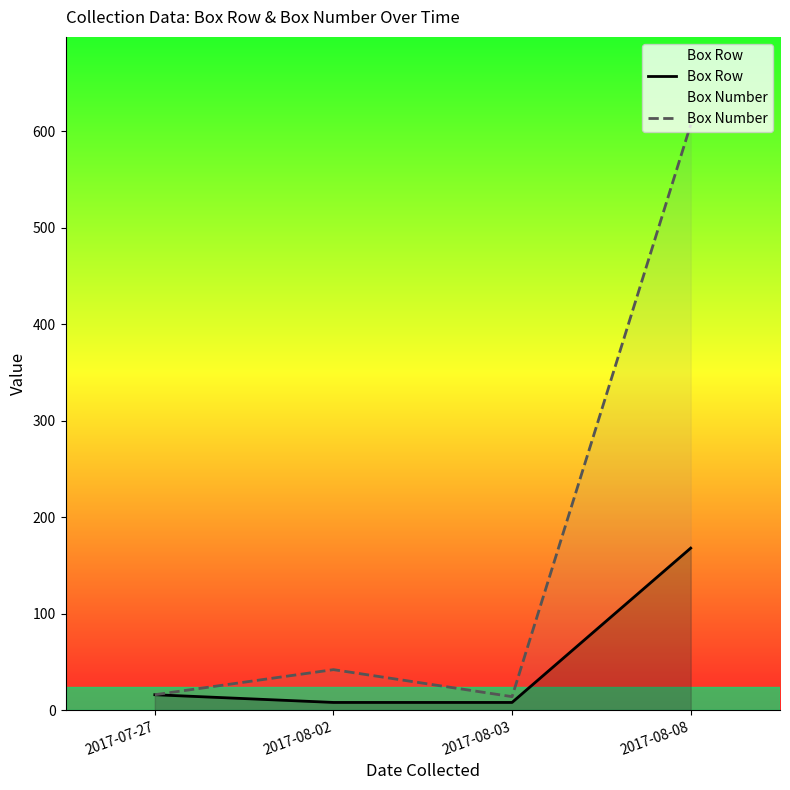

What is the value of the Box Number point at the 4th from the left?

607